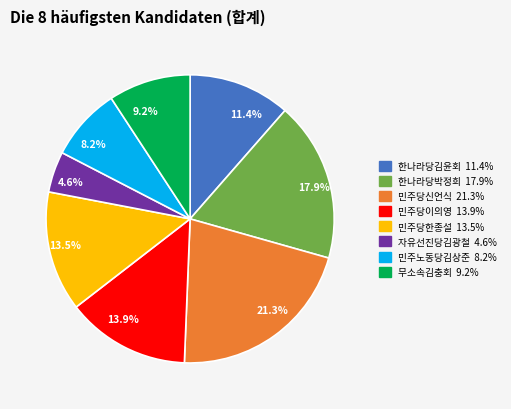

Approximately how many times larger is the value at 11.4% compared to 8.2%?

1.4